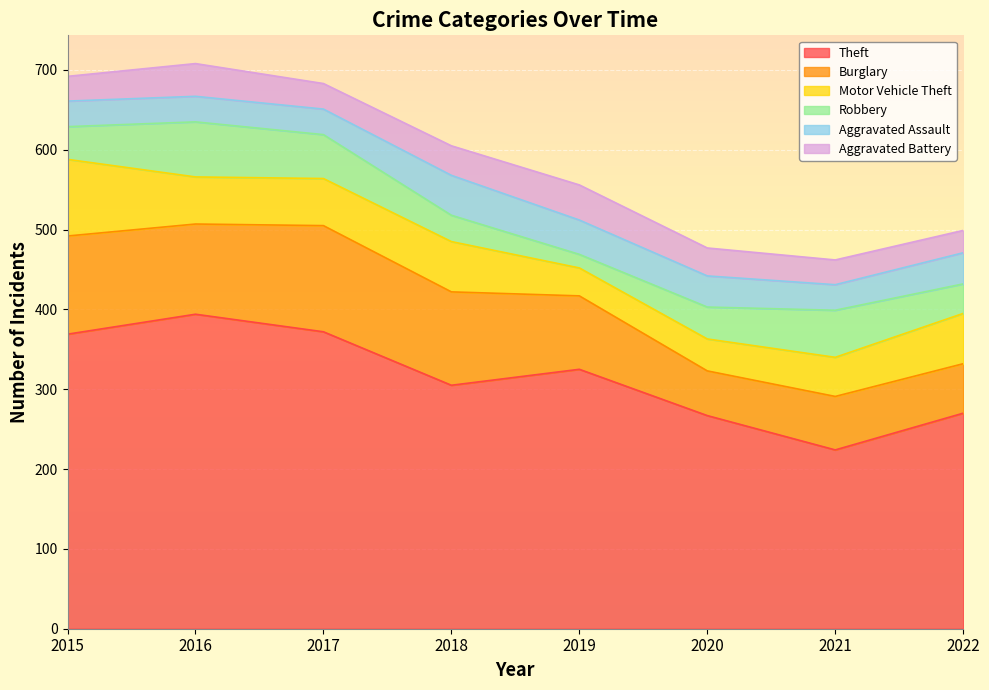

What is the difference between the Aggravated Battery values at 2019 and 2018?

7